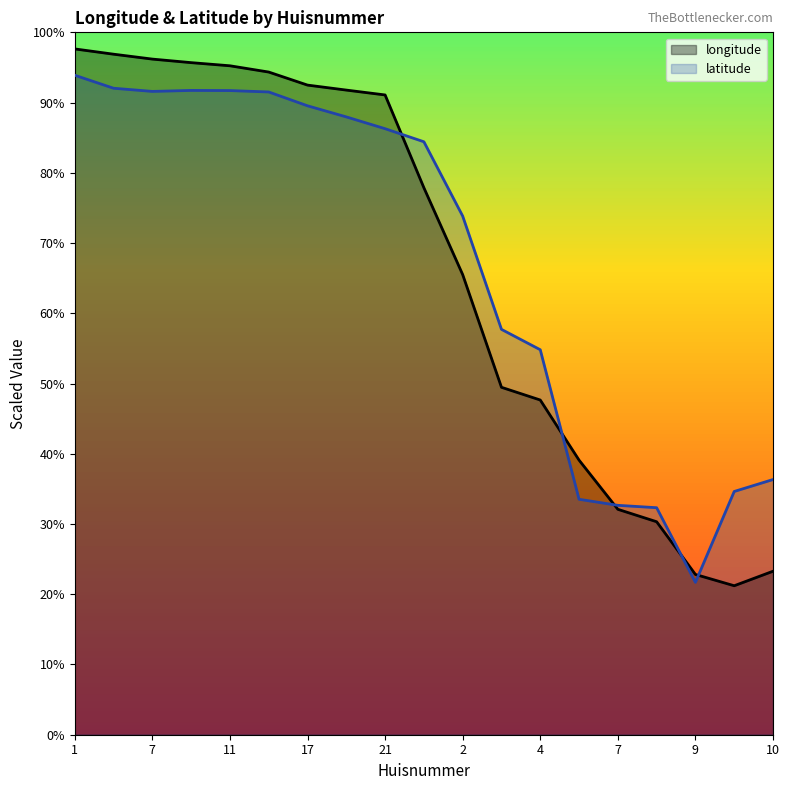

Which series has the widest spread of values?

longitude